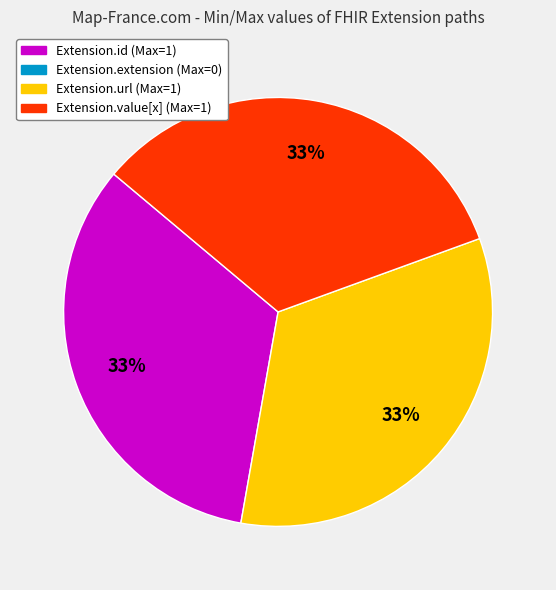

To the nearest percent, what is the average slice percentage?

33%